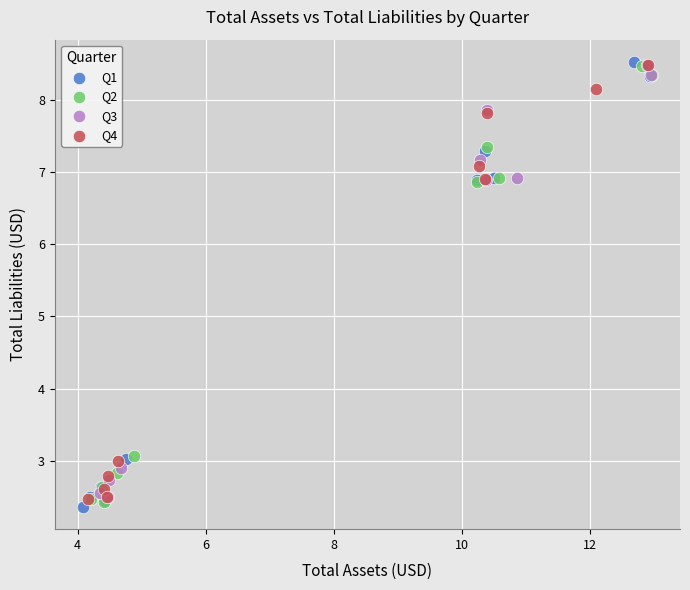

Which series has the widest spread of Y values?

Q1